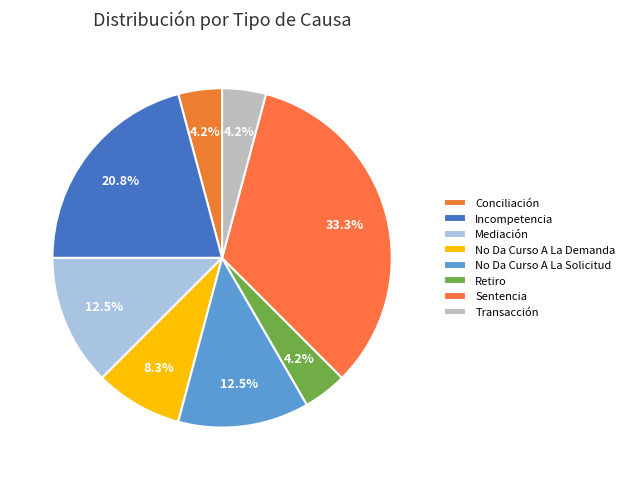

What is the change in value from Retiro to Sentencia?

+7